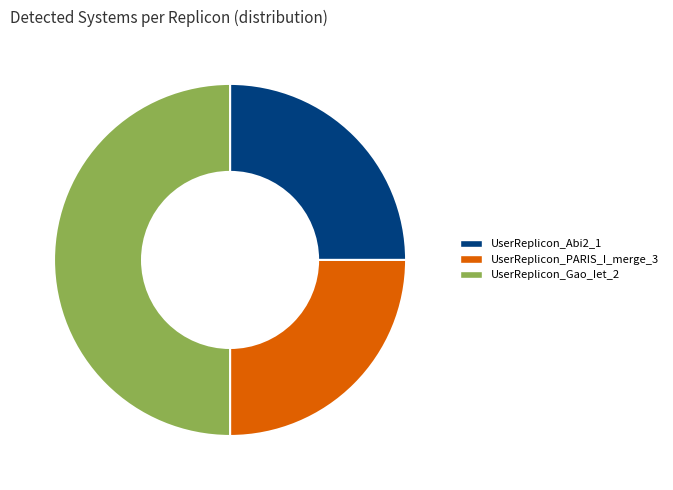

True or false: UserReplicon_PARIS_I_merge_3 accounts for 34% of the total.

False